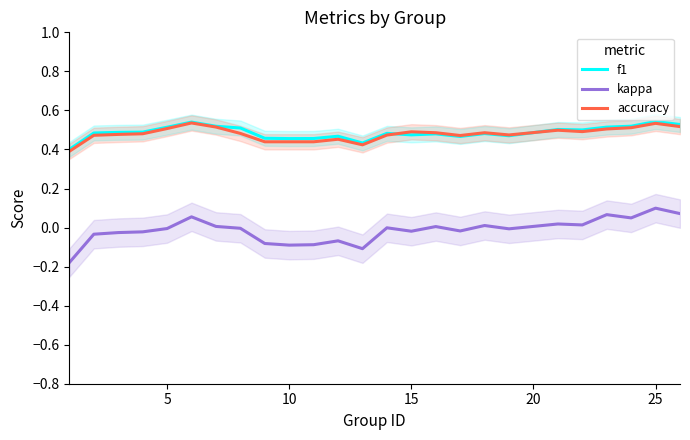

True or false: kappa and f1 cross at least once.

False